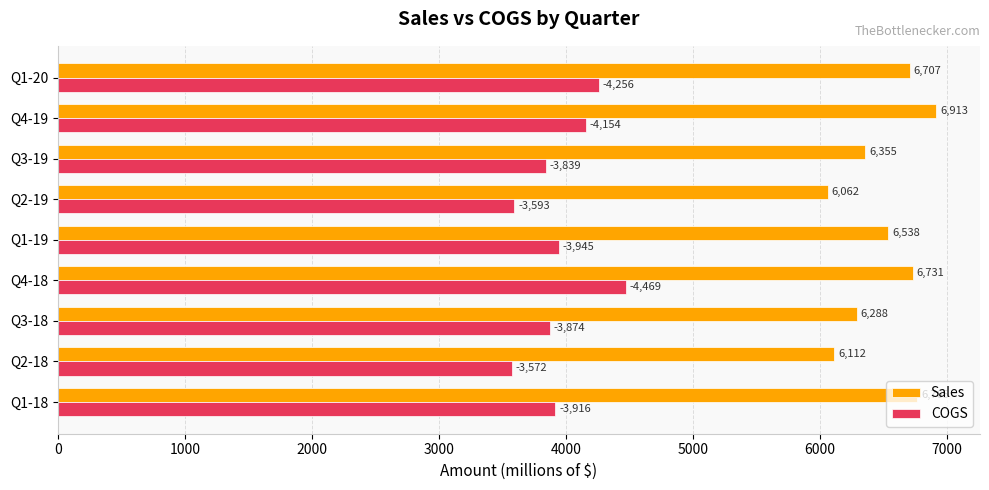

True or false: COGS has a value of 2897 at Q4-19.

False